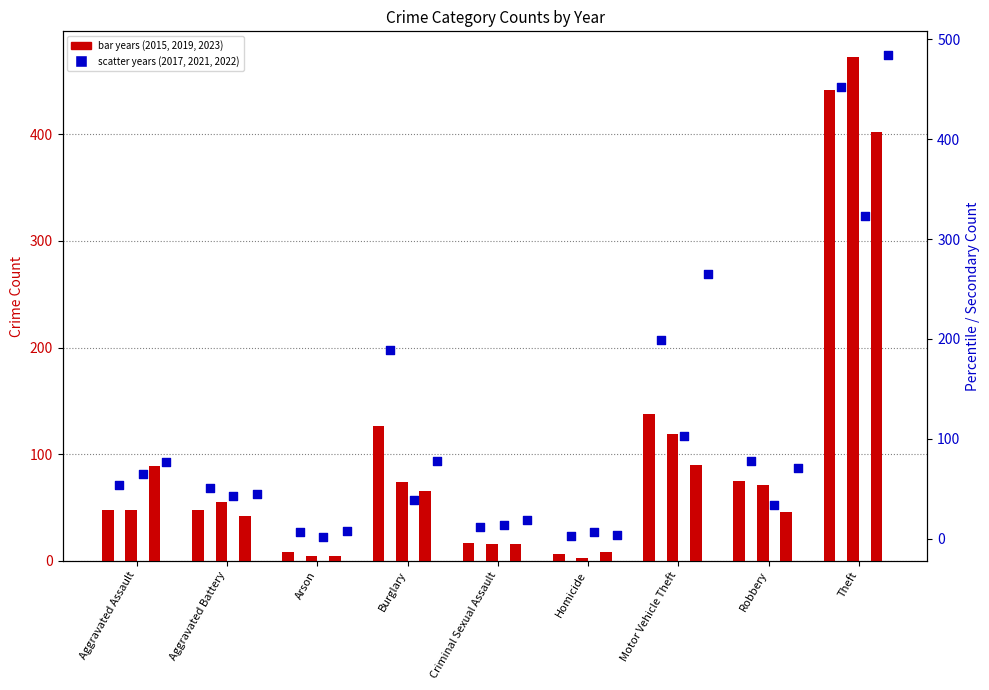

At how many categories does at least one series exceed 80?

4